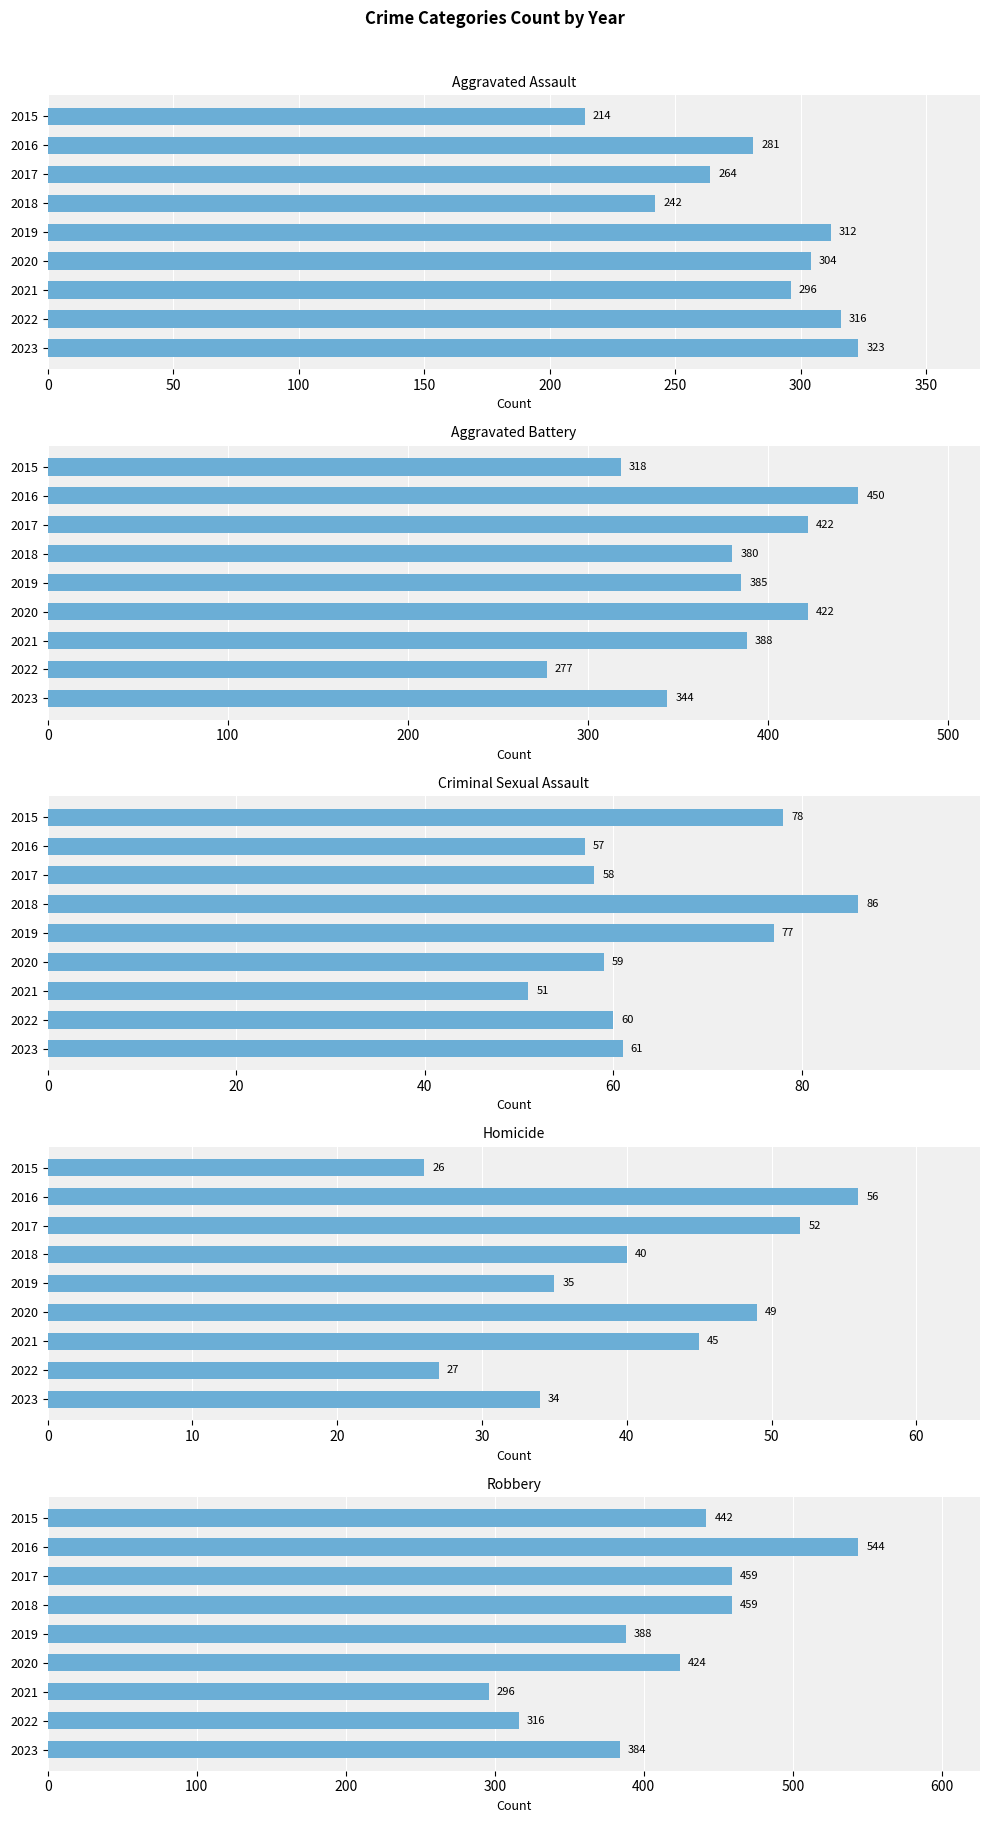

How many values in the Aggravated Assault series are below 296?

4